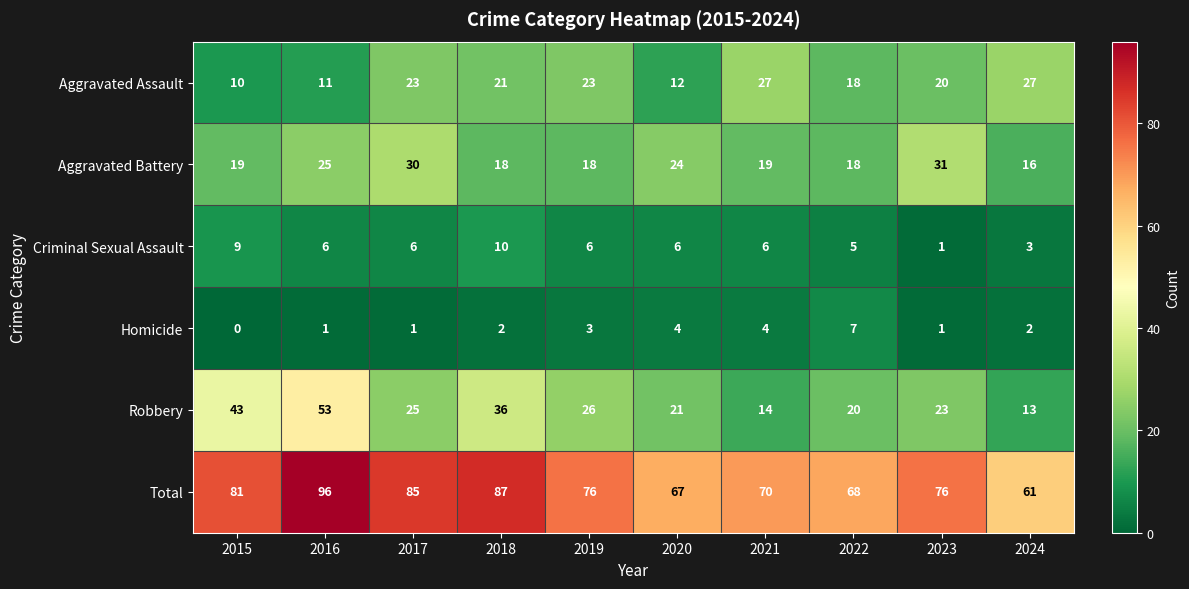

At how many categories does at least one series exceed 40?

10